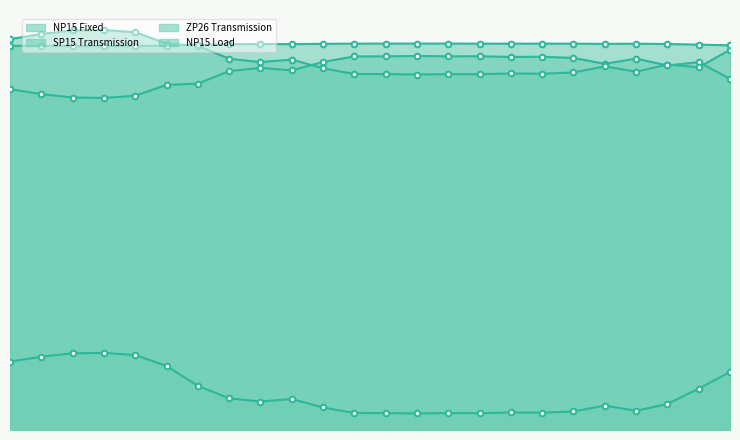

Between 18 and 21, which series saw the biggest shift?

SP15 Transmission